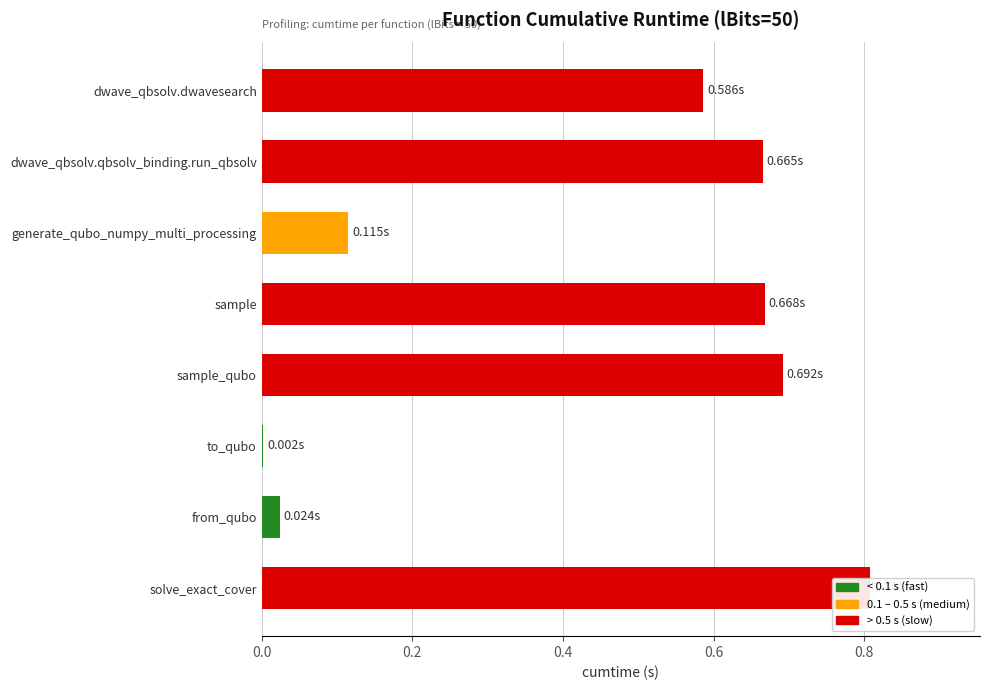

Rank the categories by value from lowest to highest.

to_qubo, from_qubo, generate_qubo_numpy_multi_processing, dwave_qbsolv.dwavesearch, dwave_qbsolv.qbsolv_binding.run_qbsolv, sample, sample_qubo, solve_exact_cover